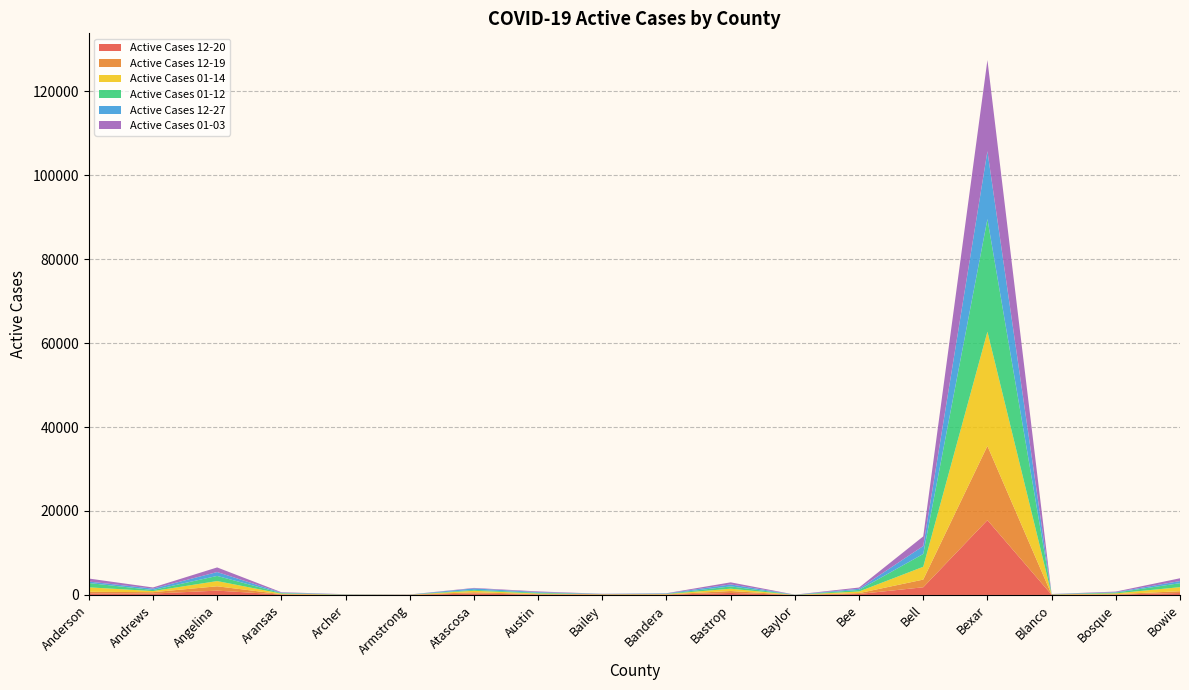

Reading left to right, transcribe all the data shown in this chart.

Active Cases 12-20: Anderson=374	Andrews=331	Angelina=1031	Aransas=100	Archer=24	Armstrong=25	Atascosa=326	Austin=99	Bailey=76	Bandera=65	Bastrop=472	Baylor=4	Bee=231	Bell=1829	Bexar=17813	Blanco=50	Bosque=92	Bowie=455
Active Cases 12-19: Anderson=382	Andrews=332	Angelina=1031	Aransas=87	Archer=24	Armstrong=25	Atascosa=326	Austin=88	Bailey=76	Bandera=65	Bastrop=470	Baylor=4	Bee=208	Bell=1829	Bexar=17673	Blanco=48	Bosque=94	Bowie=434
Active Cases 01-14: Anderson=1059	Andrews=258	Angelina=1245	Aransas=133	Archer=30	Armstrong=13	Atascosa=345	Austin=163	Bailey=26	Bandera=82	Bastrop=549	Baylor=13	Bee=387	Bell=3053	Bexar=27211	Blanco=34	Bosque=194	Bowie=965
Active Cases 01-12: Anderson=1026	Andrews=258	Angelina=1225	Aransas=126	Archer=37	Armstrong=13	Atascosa=221	Austin=180	Bailey=27	Bandera=52	Bastrop=547	Baylor=11	Bee=373	Bell=3055	Bexar=26822	Blanco=35	Bosque=184	Bowie=953
Active Cases 12-27: Anderson=349	Andrews=329	Angelina=924	Aransas=109	Archer=36	Armstrong=22	Atascosa=346	Austin=160	Bailey=47	Bandera=99	Bastrop=475	Baylor=27	Bee=272	Bell=1886	Bexar=16165	Blanco=36	Bosque=107	Bowie=504
Active Cases 01-03: Anderson=720	Andrews=276	Angelina=1099	Aransas=103	Archer=28	Armstrong=17	Atascosa=114	Austin=149	Bailey=32	Bandera=49	Bastrop=493	Baylor=17	Bee=296	Bell=2296	Bexar=21704	Blanco=26	Bosque=131	Bowie=664